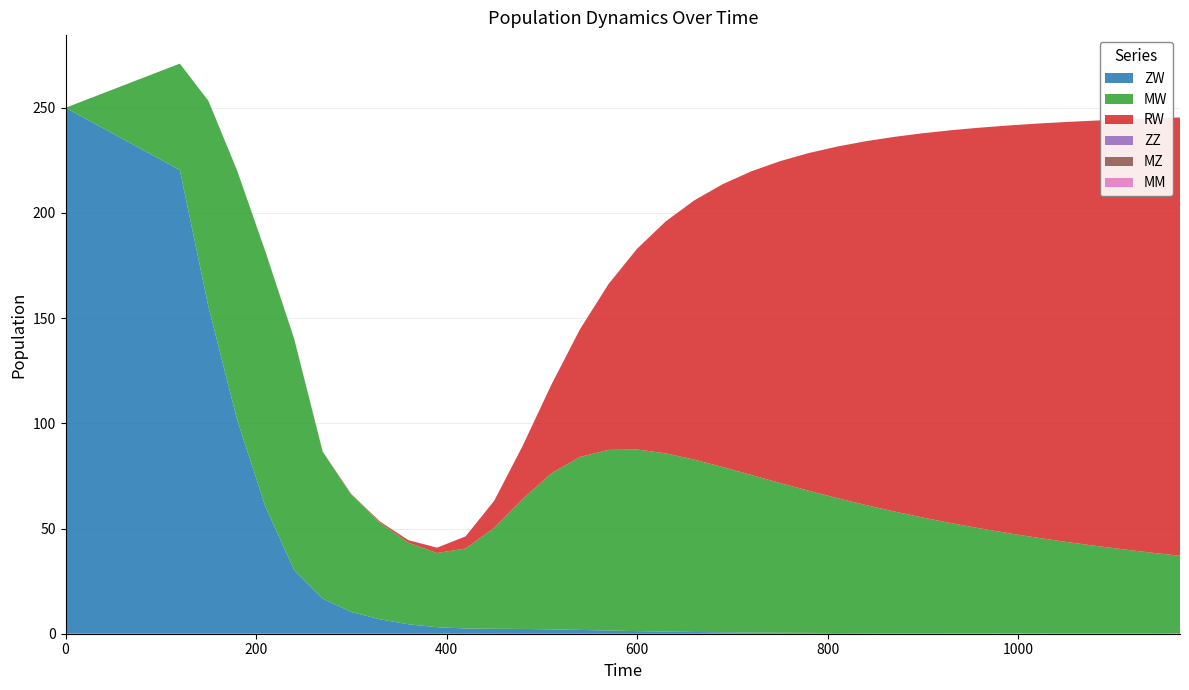

Reading left to right, transcribe all the data shown in this chart.

ZW: 250.0	220.4	155.5	102.0	60.2	30.3	16.7	10.4	6.8	4.5	3.1	2.5	2.4	2.3	2.1	1.8	1.5	1.2	1.0	0.8	0.7	0.6	0.5	0.4	0.3	0.3	0.3	0.2	0.2	0.2	0.2	0.1	0.1	0.1	0.1	0.1	0.1
MW: 0.0	50.6	97.8	118.4	121.2	109.8	69.7	55.7	46.0	38.8	35.2	38.0	48.0	61.8	74.2	82.2	85.9	86.3	84.7	81.9	78.5	74.9	71.2	67.6	64.1	60.9	57.8	55.0	52.4	49.9	47.6	45.5	43.6	41.7	40.0	38.5	37.0
RW: 0.0	0.0	0.0	0.0	0.1	0.1	0.2	0.3	0.6	1.2	2.6	5.8	12.8	25.3	42.1	60.6	78.8	95.4	110.2	123.2	134.5	144.3	152.9	160.5	167.1	172.9	178.1	182.7	186.8	190.5	193.8	196.8	199.6	202.0	204.3	206.4	208.3
ZZ: 0.0	0.0	0.0	0.0	0.0	0.0	0.0	0.0	0.0	0.0	0.0	0.0	0.0	0.0	0.0	0.0	0.0	0.0	0.0	0.0	0.0	0.0	0.0	0.0	0.0	0.0	0.0	0.0	0.0	0.0	0.0	0.0	0.0	0.0	0.0	0.0	0.0
MZ: 0.0	0.0	0.0	0.0	0.0	0.0	0.0	0.0	0.0	0.0	0.0	0.0	0.0	0.0	0.0	0.0	0.0	0.0	0.0	0.0	0.0	0.0	0.0	0.0	0.0	0.0	0.0	0.0	0.0	0.0	0.0	0.0	0.0	0.0	0.0	0.0	0.0
MM: 0.0	0.0	0.0	0.0	0.0	0.0	0.0	0.0	0.0	0.0	0.0	0.0	0.0	0.0	0.0	0.0	0.0	0.0	0.0	0.0	0.0	0.0	0.0	0.0	0.0	0.0	0.0	0.0	0.0	0.0	0.0	0.0	0.0	0.0	0.0	0.0	0.0